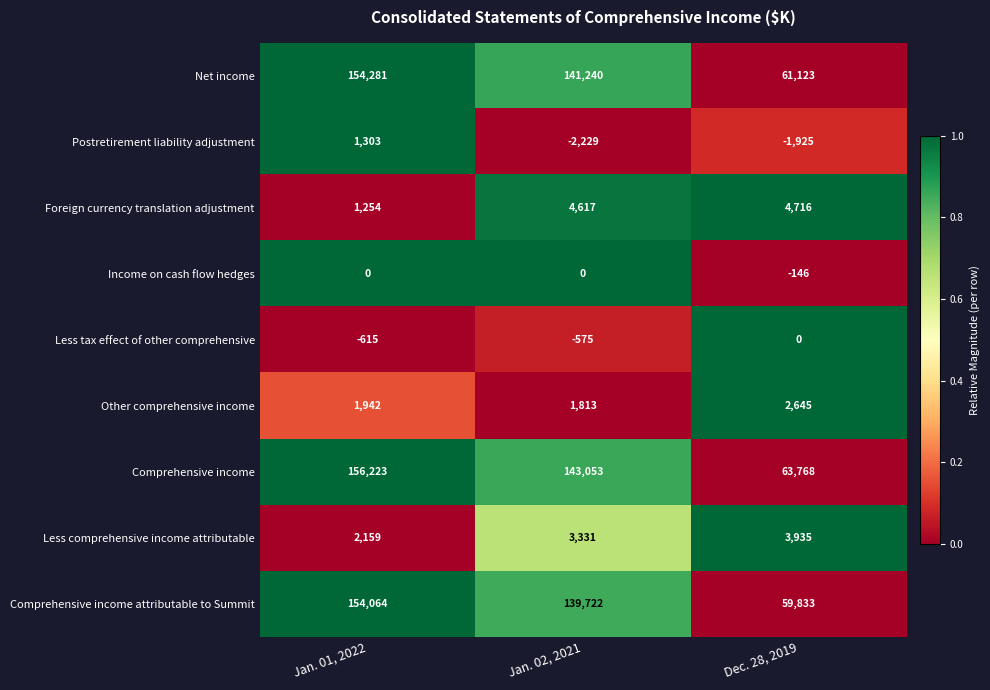

What is the sum of the Comprehensive income values at Jan. 01, 2022 and Dec. 28, 2019?

219991